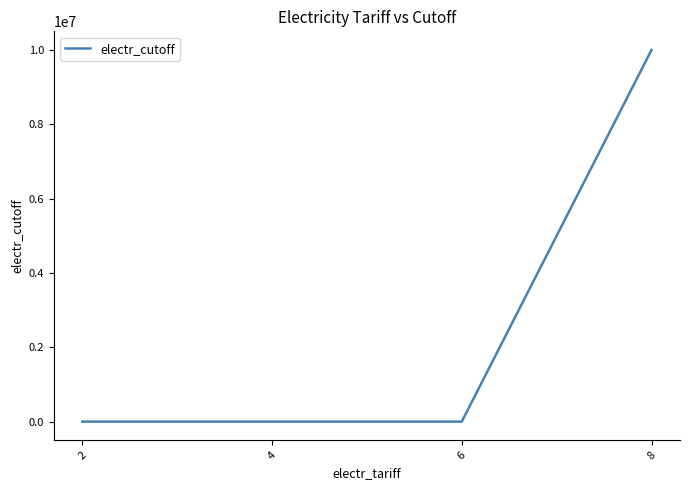

What is the average value?

2500150